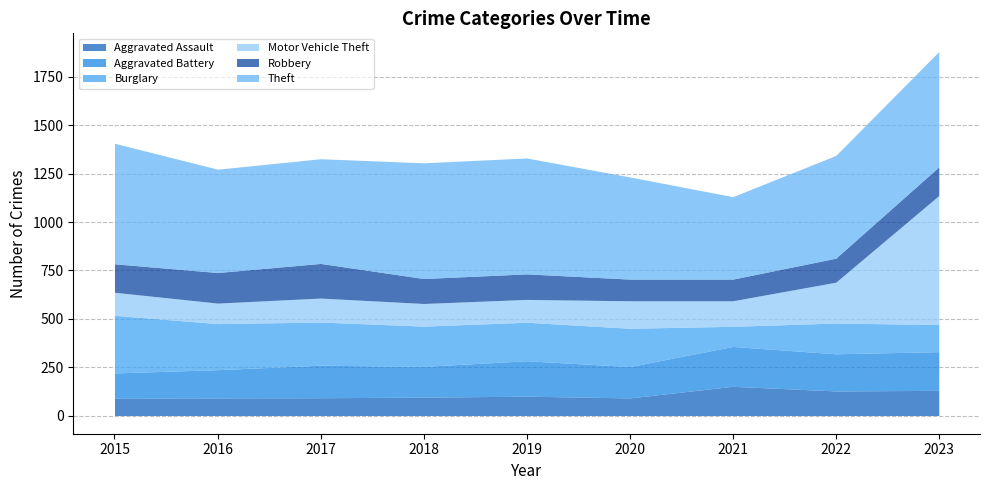

What is the sum of the Burglary values at 2016 and 2022?

397